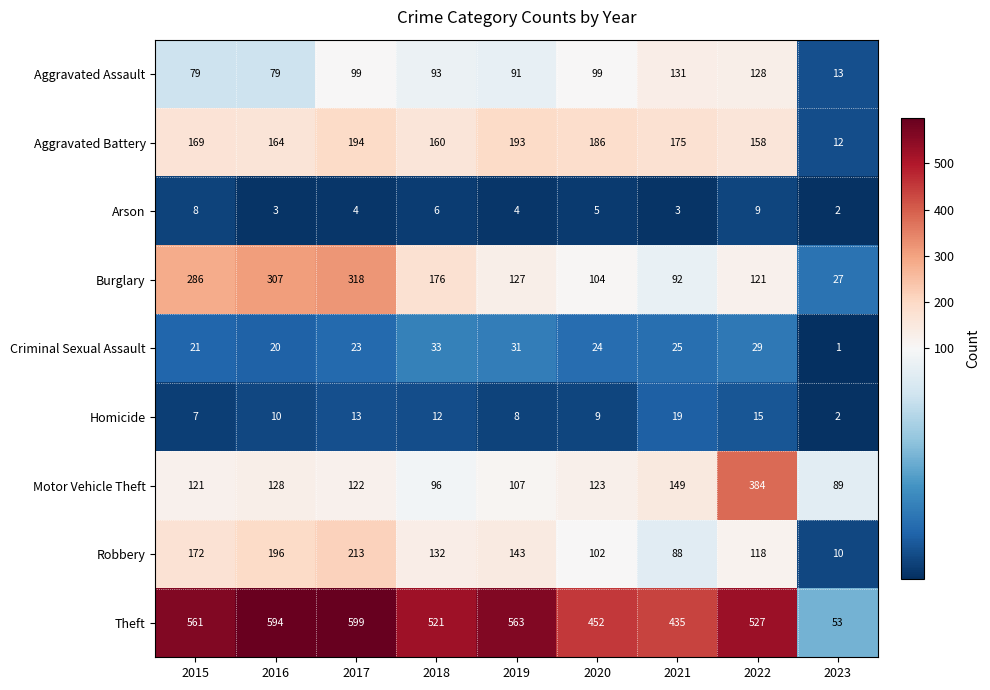

Which series has the largest total across all categories?

Theft